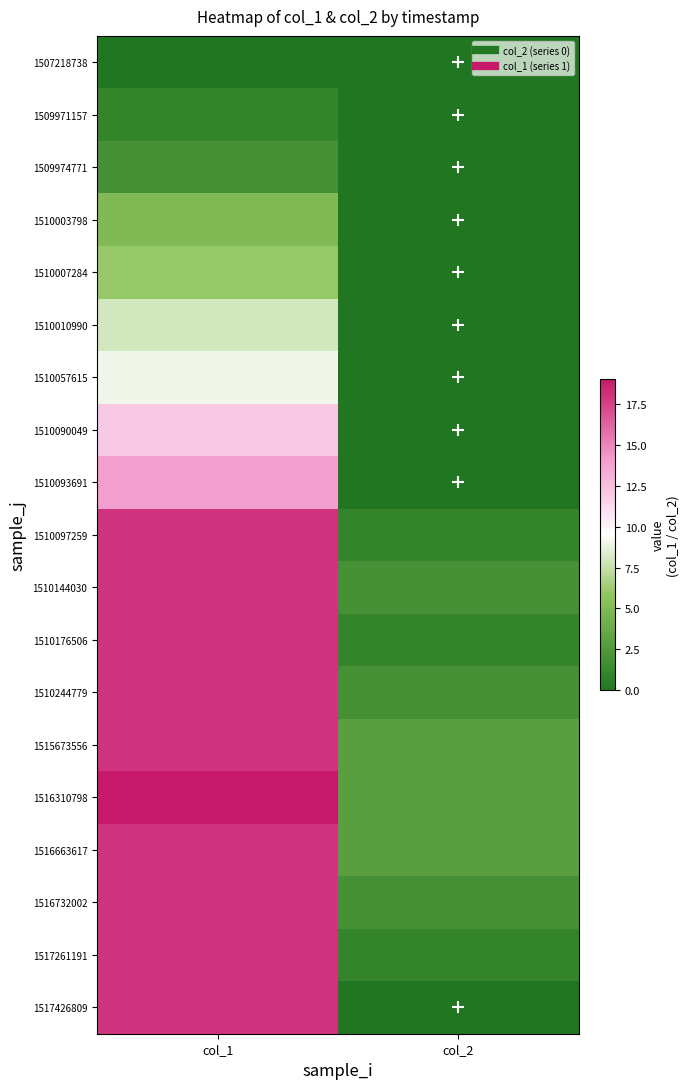

What is the difference between the highest and lowest values at col_1?

19